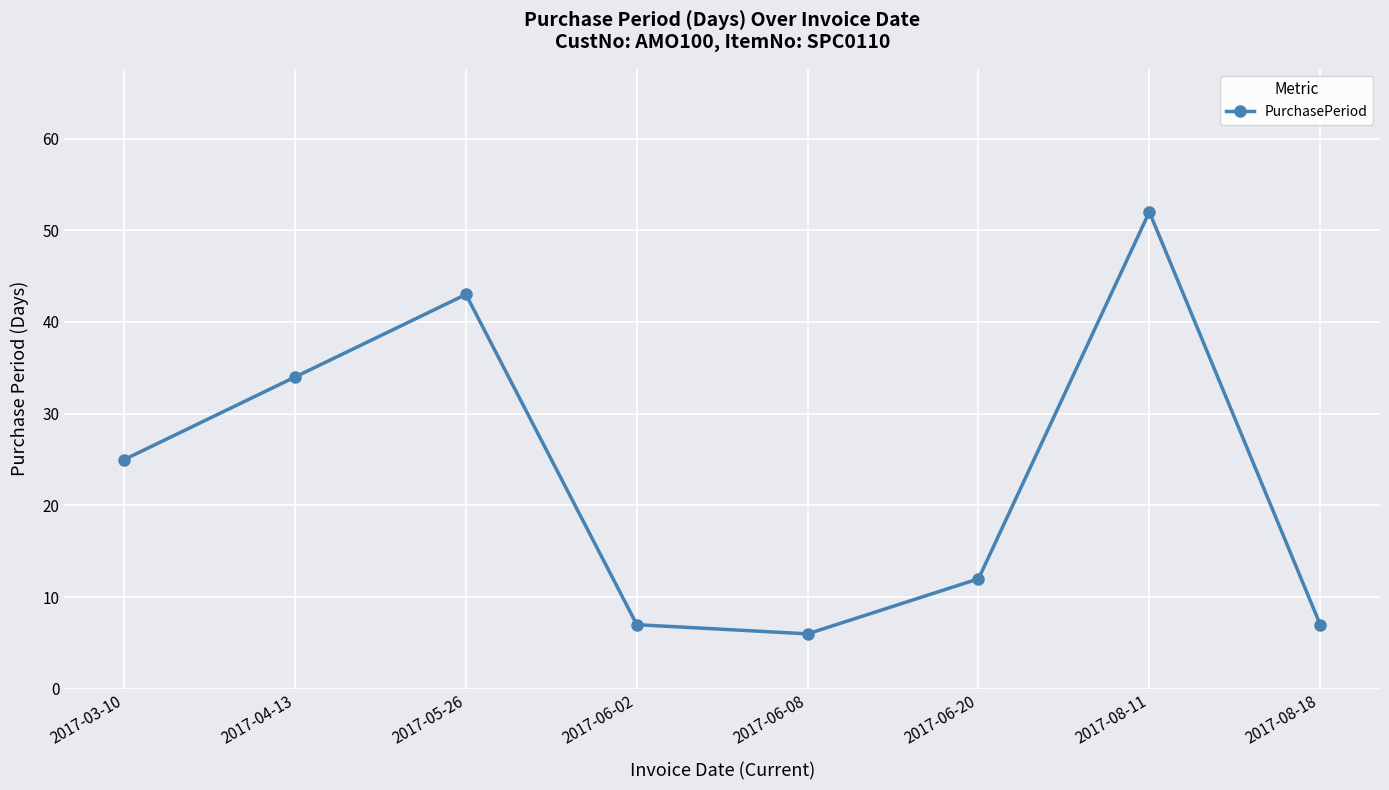

What is the change in value from 2017-03-10 to 2017-06-08?

-19